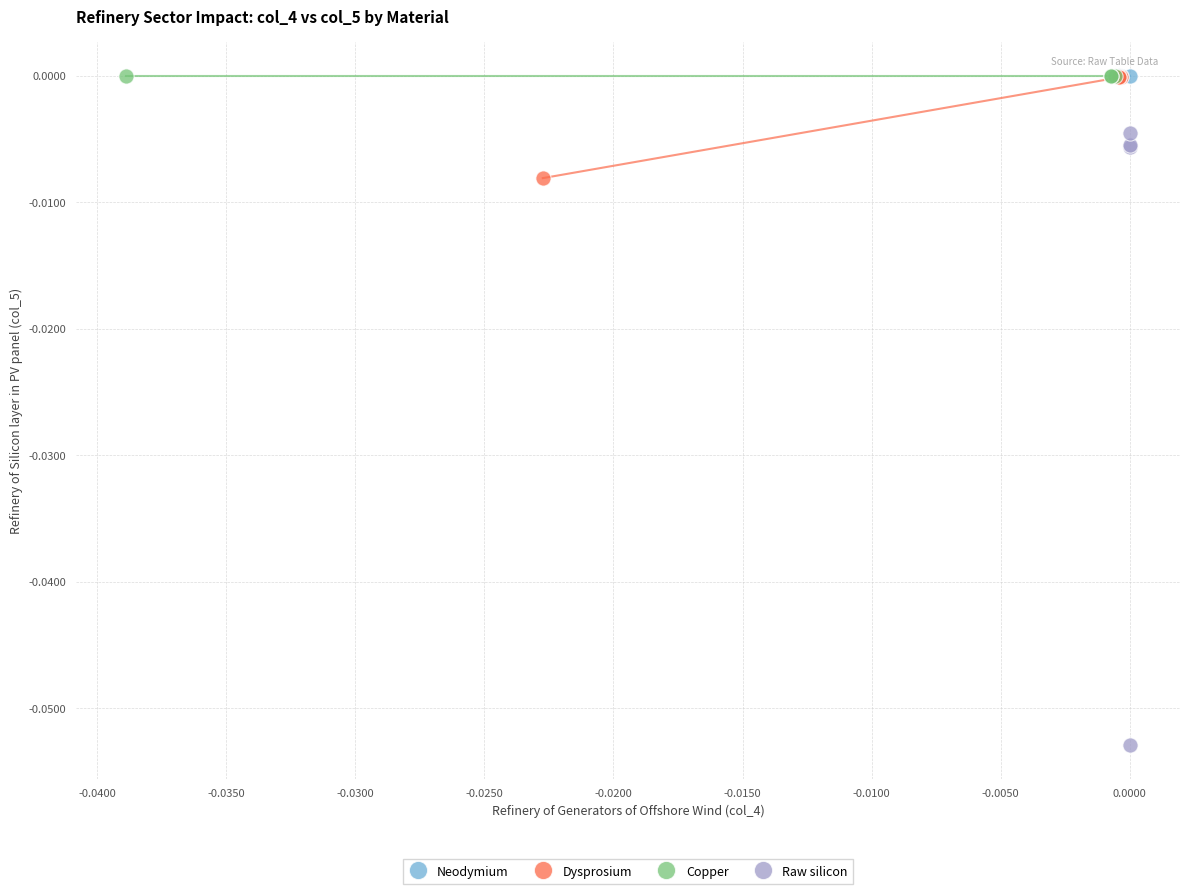

Which series reaches the minimum Y coordinate?

Raw silicon